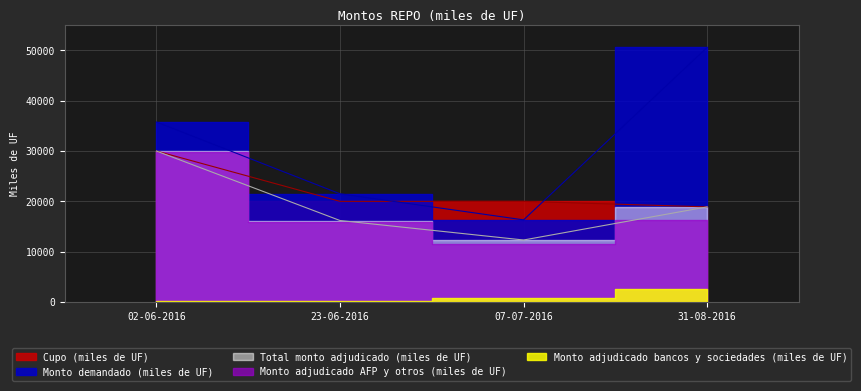

What is the maximum value shown in the chart?

50600